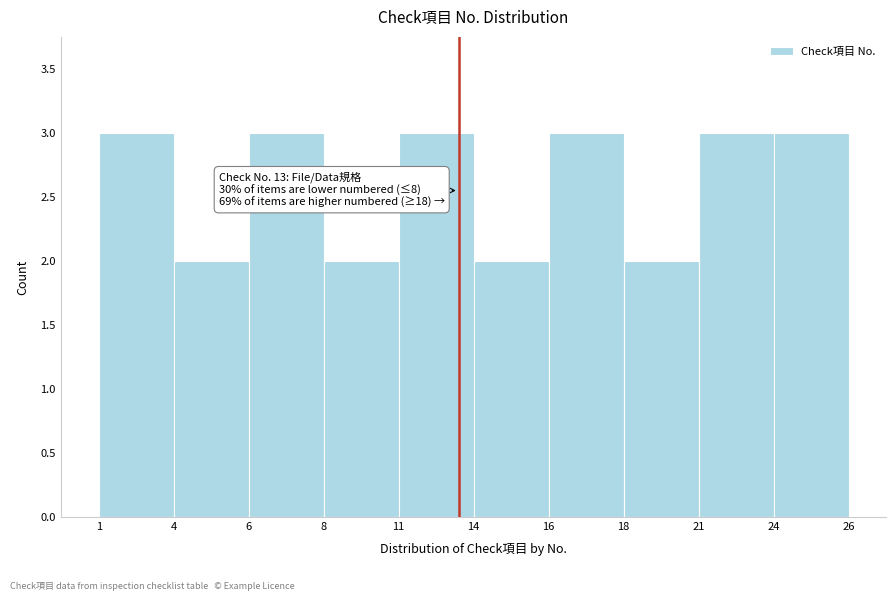

Reading left to right, extract all data points from this chart.

1=3	4=2	6=3	8=2	11=3	14=2	16=3	18=2	21=3	24=3